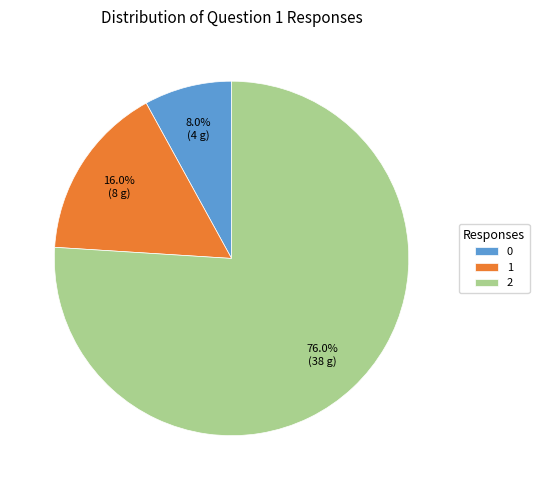

Does any single category account for the majority?

Yes